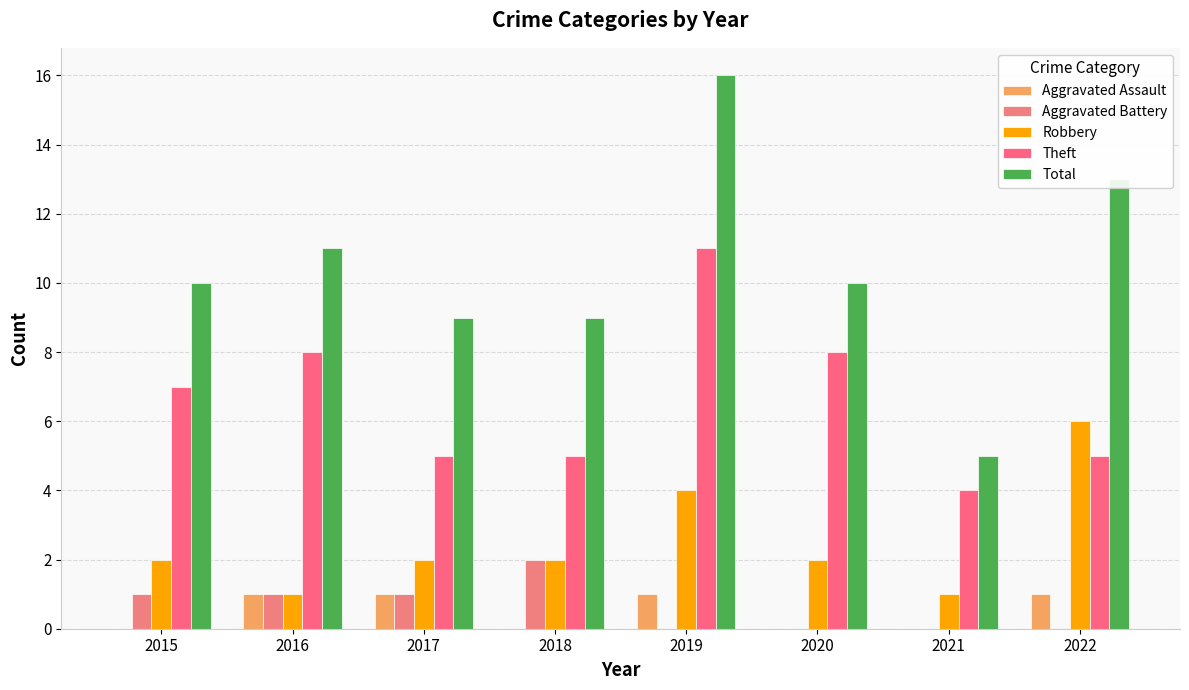

Which category has the highest value in the Robbery series?

2022